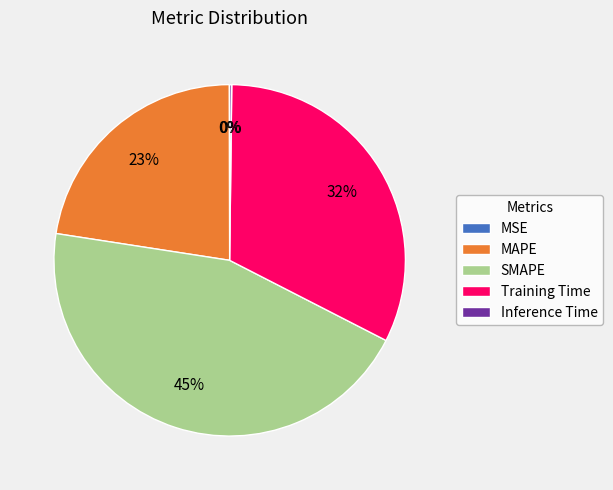

To the nearest percent, what is the average slice percentage?

20%